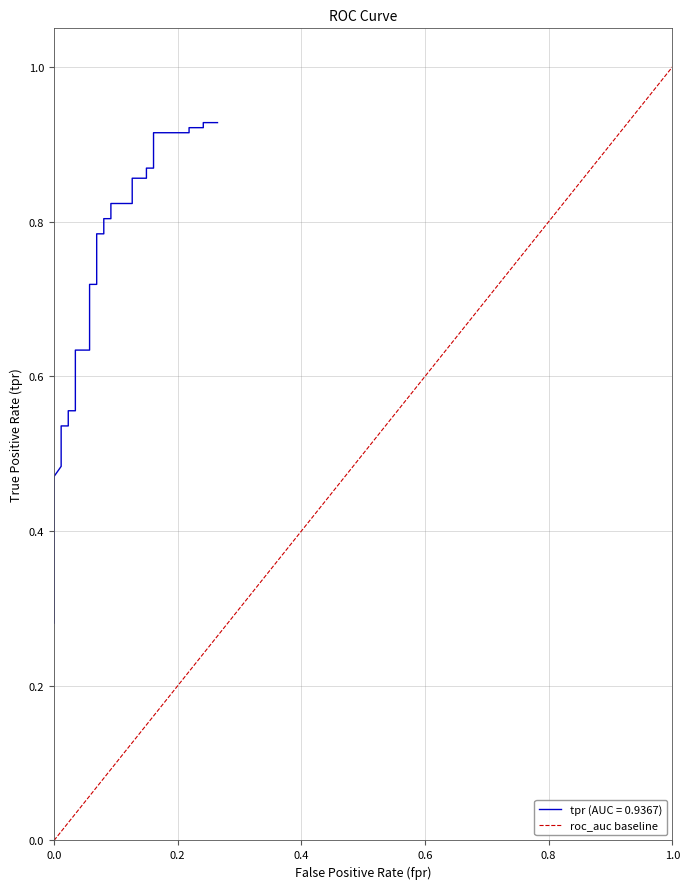

The value at 1.0 is 1. True or false?

False